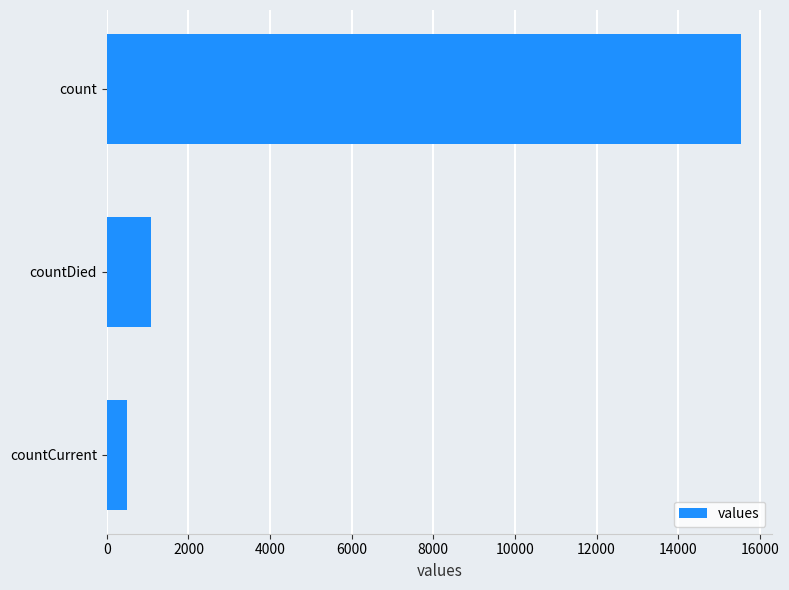

What is the difference between the maximum and minimum values?

15046